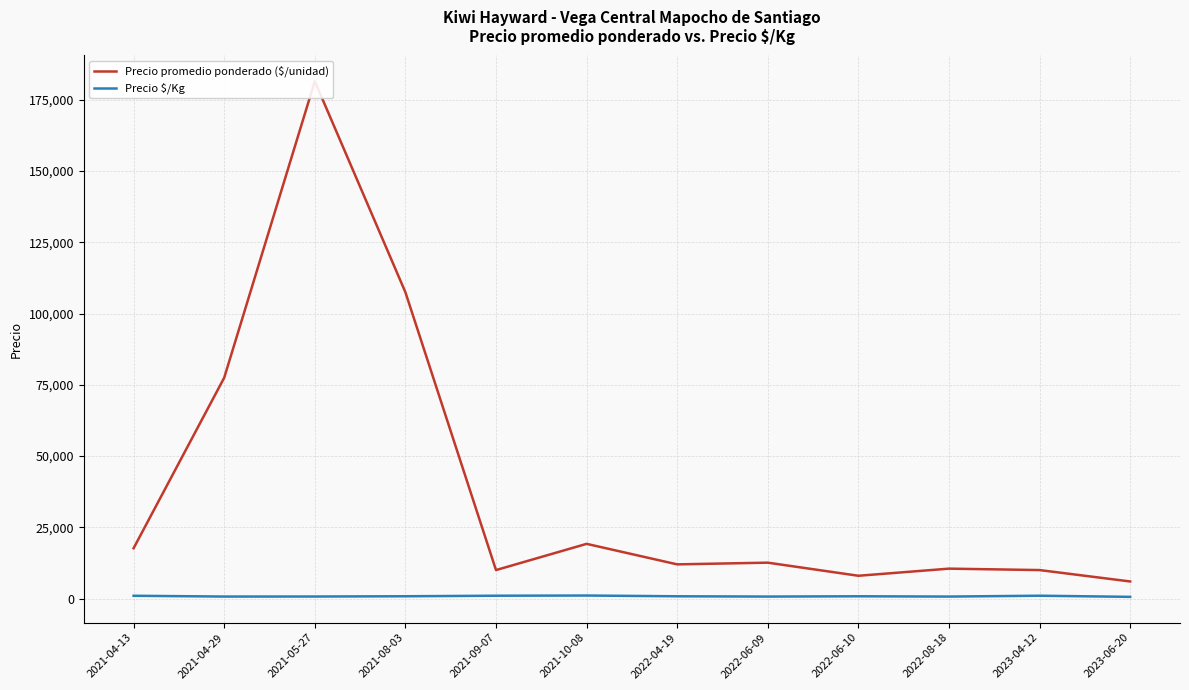

Between 2021-04-29 and 2023-06-20, which series saw the biggest shift?

Precio promedio ponderado ($/unidad)